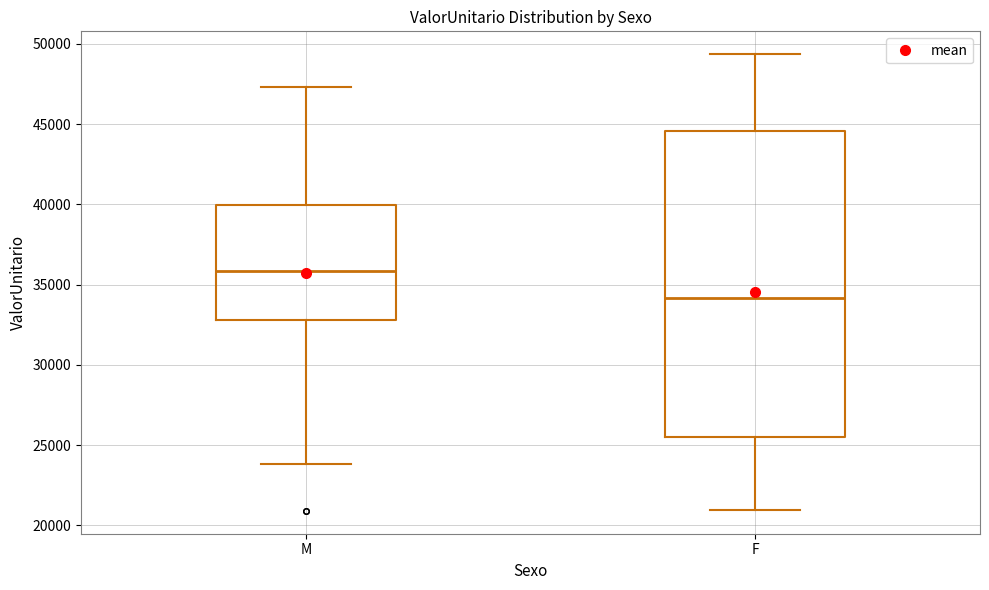

Which box has the lowest median line?

F